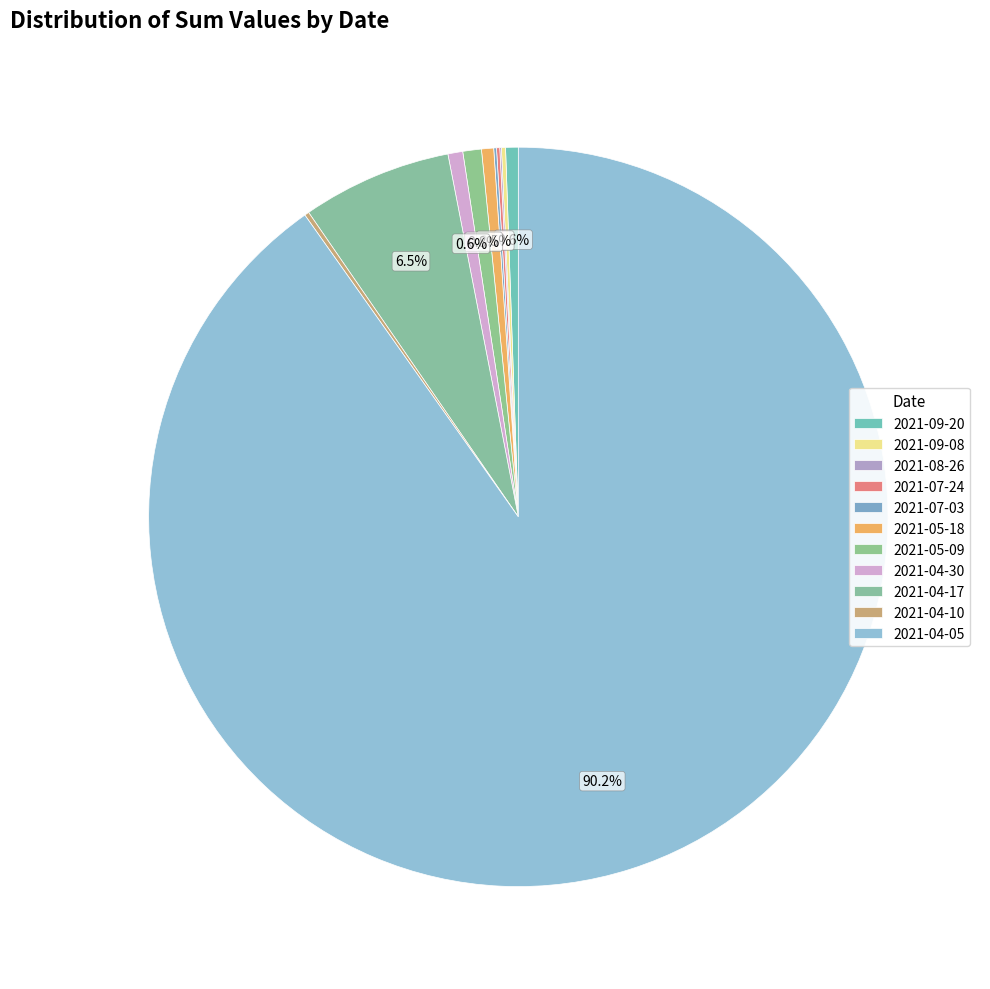

Which category has the smallest portion of the pie?

2021-08-26